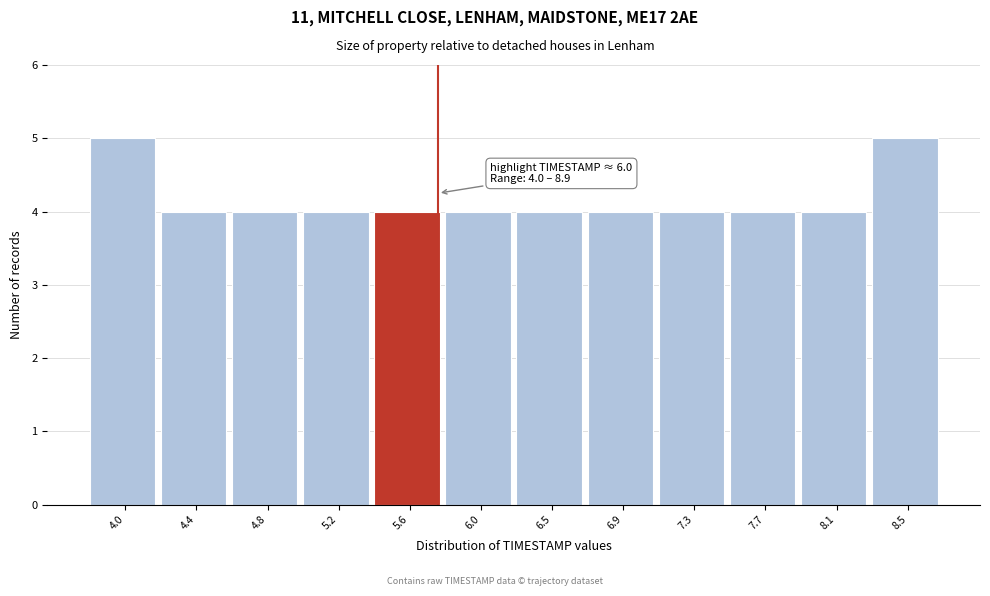

Reading right to left, transcribe all the data shown in this chart.

8.5=5	8.1=4	7.7=4	7.3=4	6.9=4	6.5=4	6.0=4	5.6=4	5.2=4	4.8=4	4.4=4	4.0=5